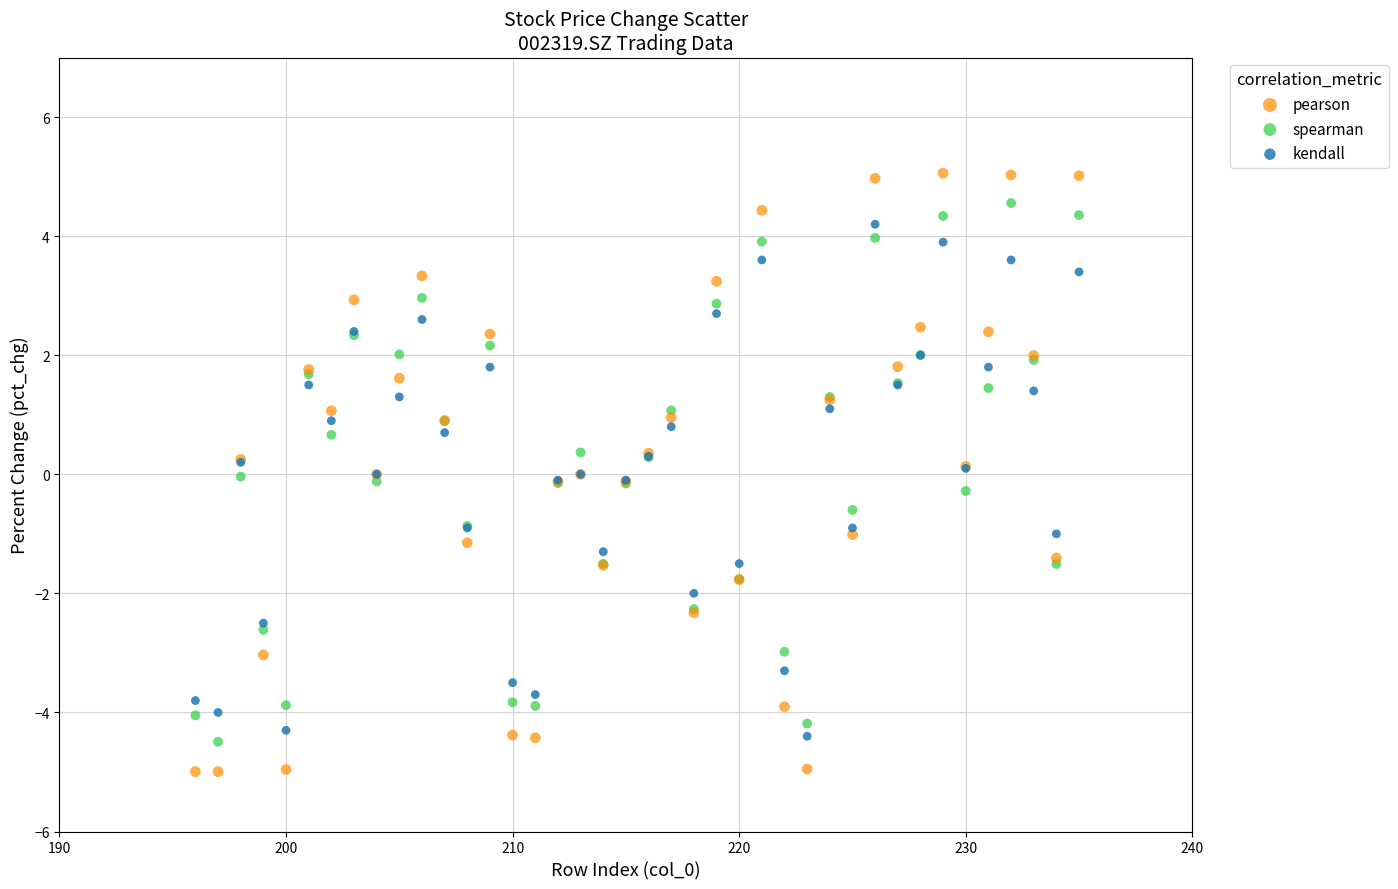

Which series contains the highest Y value?

pearson